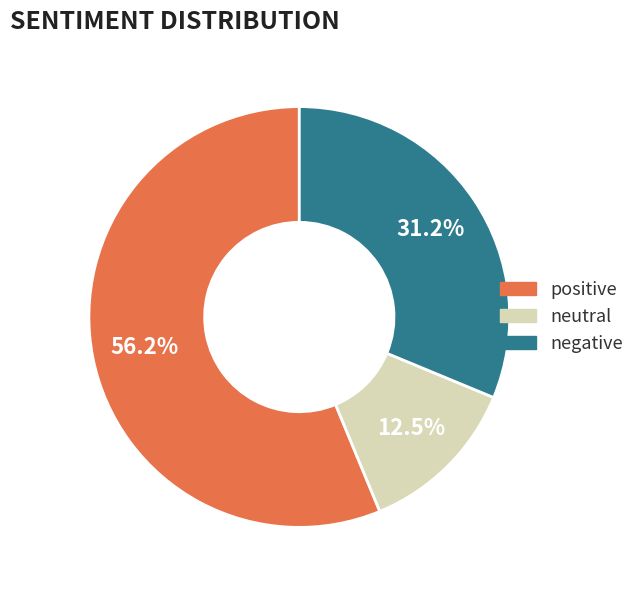

Combined, do negative and neutral account for over 50%?

No